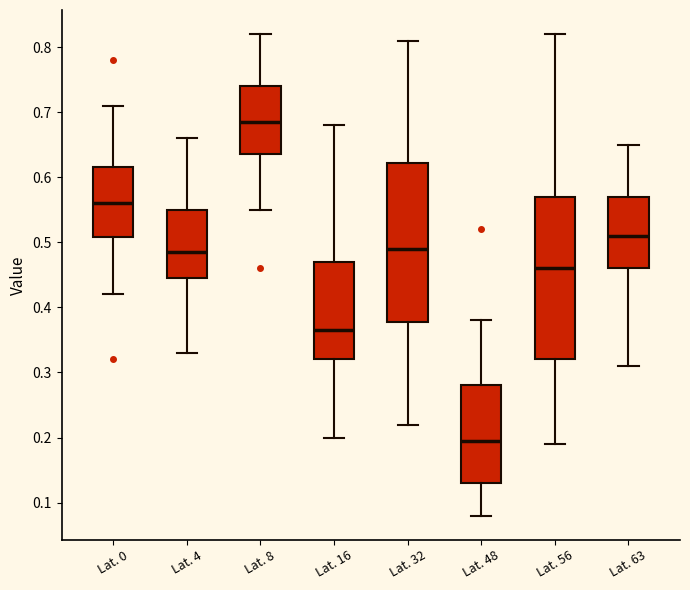

Reading left to right, read every box against the y-axis: the position of its median line, the range the box covers, and the ends of its whiskers. The values are not printed on the chart, so give them approximately, as read against the axis.

Lat. 0: median 0.56, box 0.51 to 0.62, whiskers 0.42 to 0.71
Lat. 4: median 0.49, box 0.45 to 0.55, whiskers 0.33 to 0.66
Lat. 8: median 0.69, box 0.64 to 0.74, whiskers 0.55 to 0.82
Lat. 16: median 0.37, box 0.32 to 0.47, whiskers 0.20 to 0.68
Lat. 32: median 0.49, box 0.38 to 0.62, whiskers 0.22 to 0.81
Lat. 48: median 0.20, box 0.13 to 0.28, whiskers 0.08 to 0.38
Lat. 56: median 0.46, box 0.32 to 0.57, whiskers 0.19 to 0.82
Lat. 63: median 0.51, box 0.46 to 0.57, whiskers 0.31 to 0.65